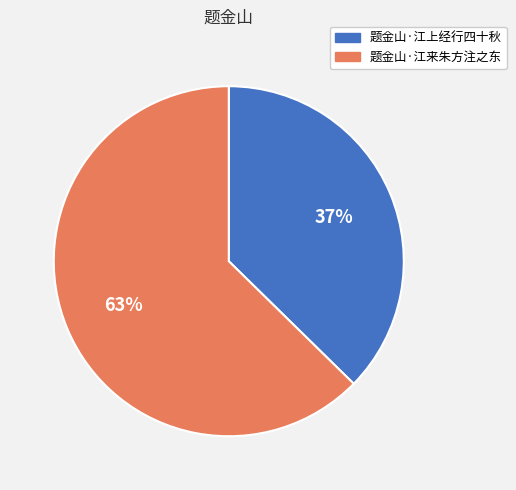

Rank the categories by value from highest to lowest.

题金山·江来朱方注之东, 题金山·江上经行四十秋